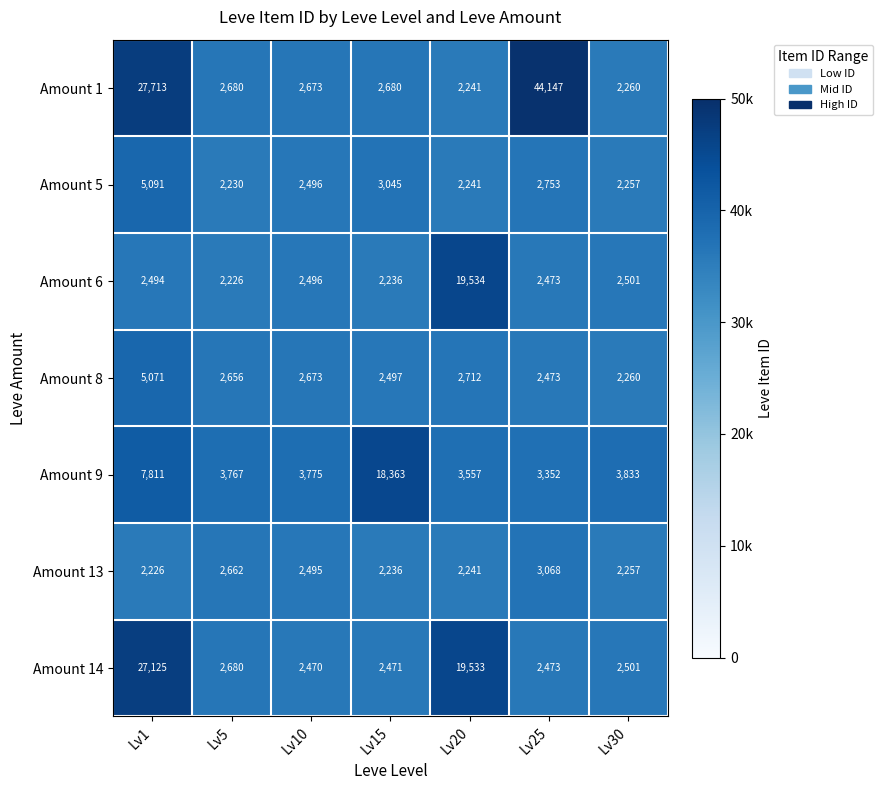

The Amount 14 series shows 27125 at Lv1. True or false?

True